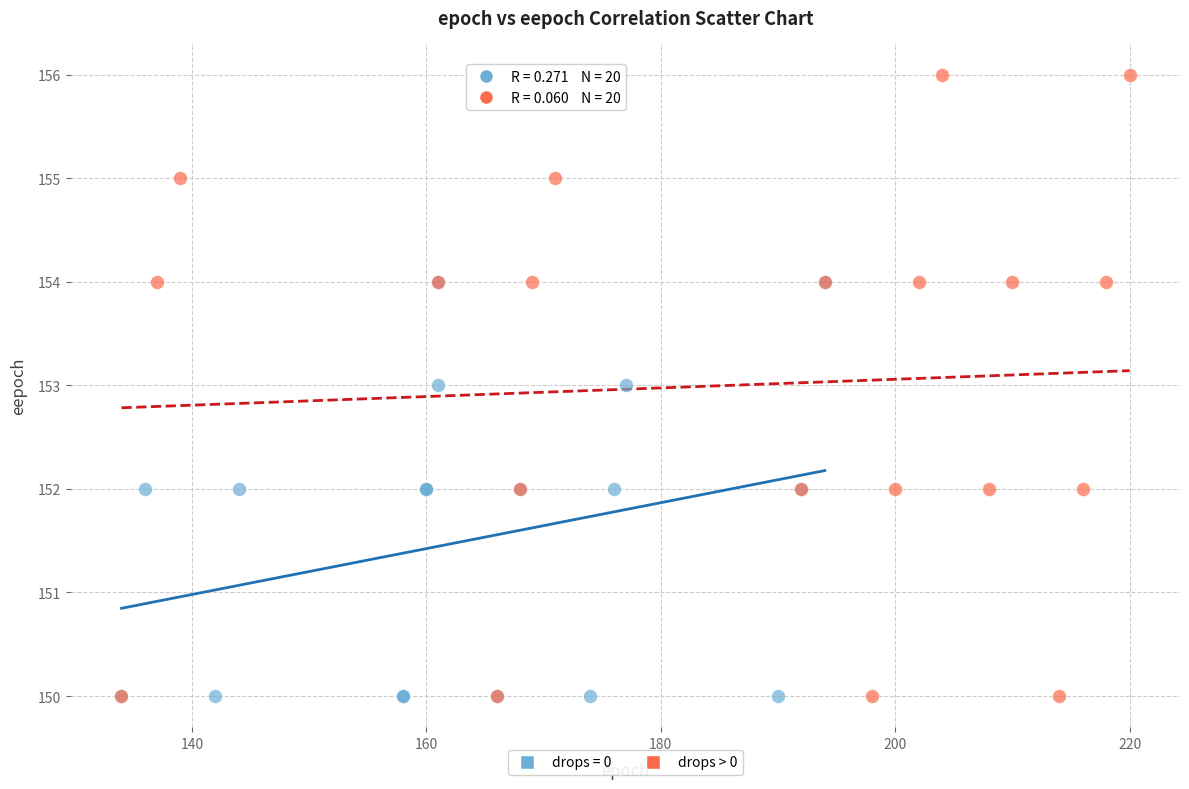

Which series has the widest spread of Y values?

drops > 0